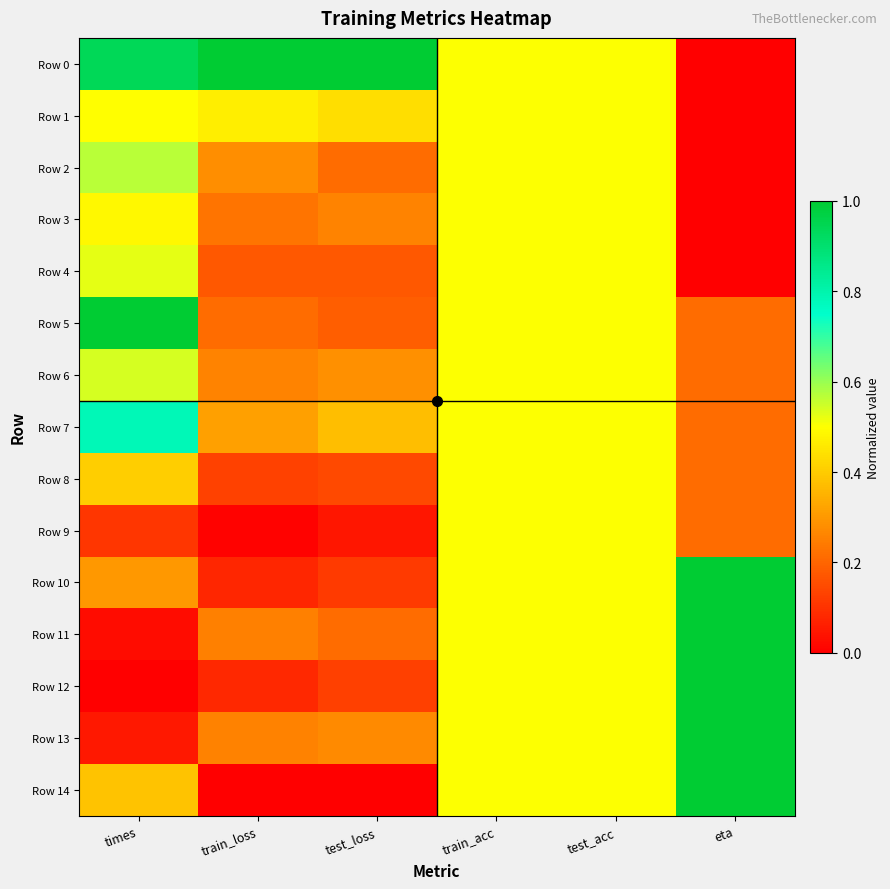

How many categories are shown in the chart?

6